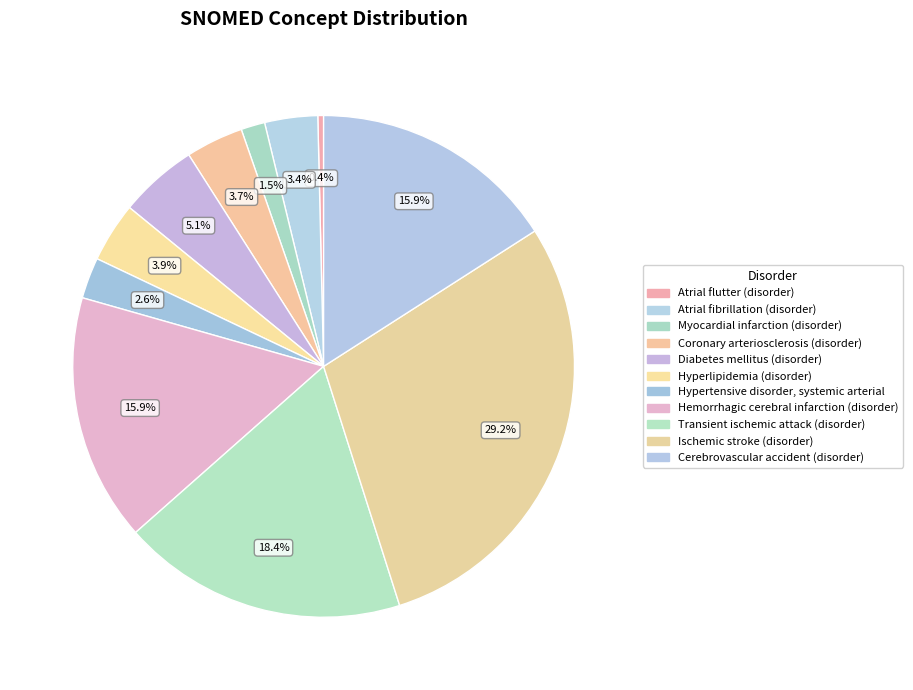

Which has a higher value, Coronary arteriosclerosis (disorder) or Ischemic stroke (disorder)?

Ischemic stroke (disorder)